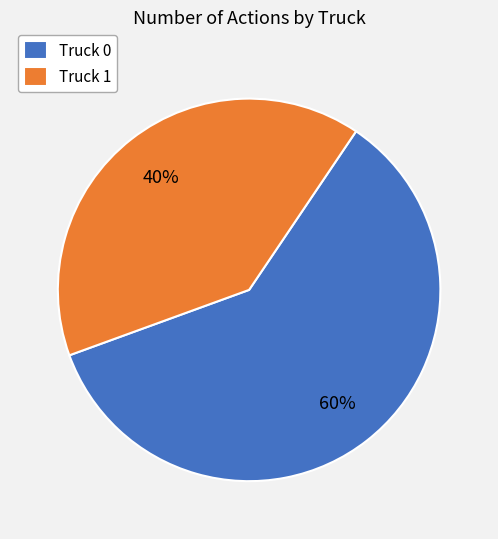

To the nearest percent, what portion does Truck 1 represent?

40%